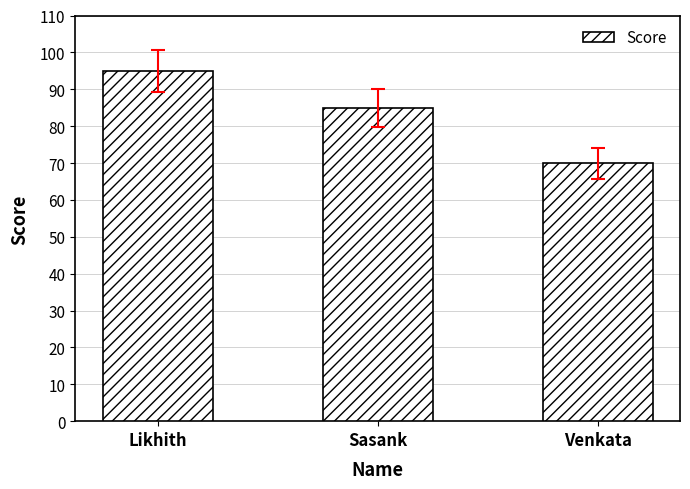

Rank the categories by value from highest to lowest.

Likhith, Sasank, Venkata